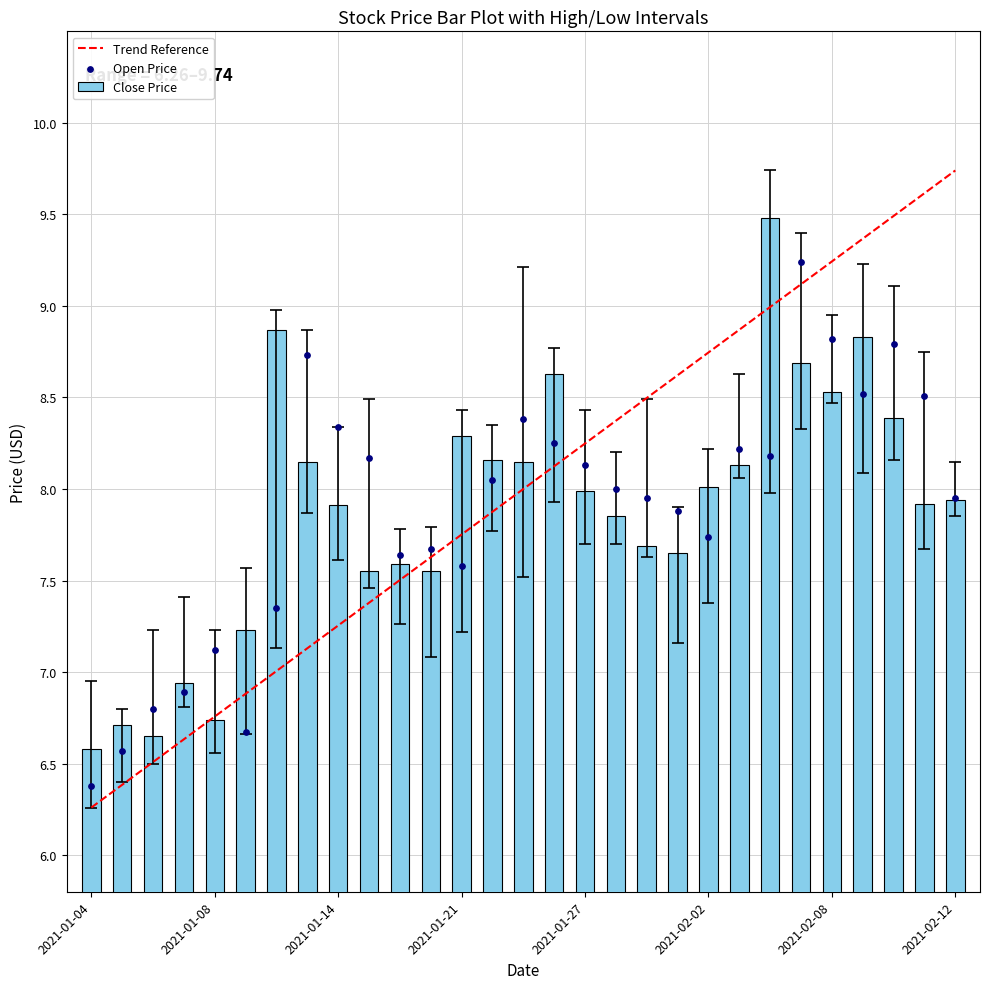

Is the value of Open at 2021-02-01 greater than the value of Close at 2021-02-03?

No